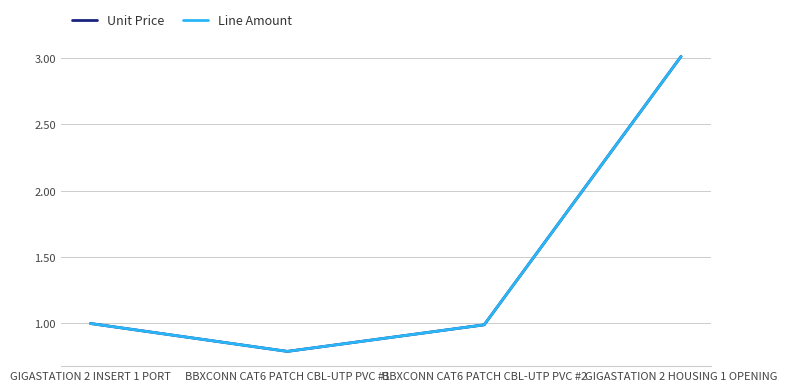

Reading left to right, list all the values displayed in this chart.

Unit Price: 1.0	0.8	1.0	3.0
Line Amount: 1.0	0.8	1.0	3.0